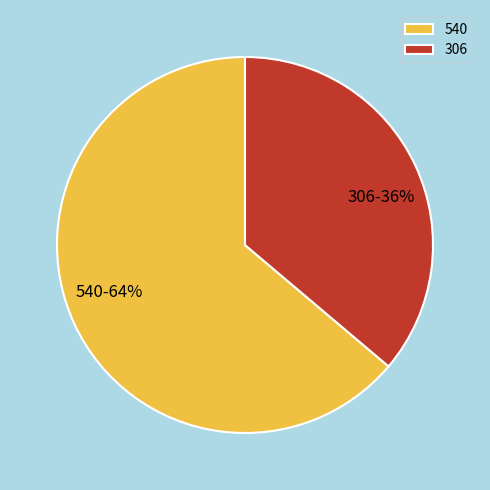

What percentage is the 306 slice, to the nearest percent?

36%